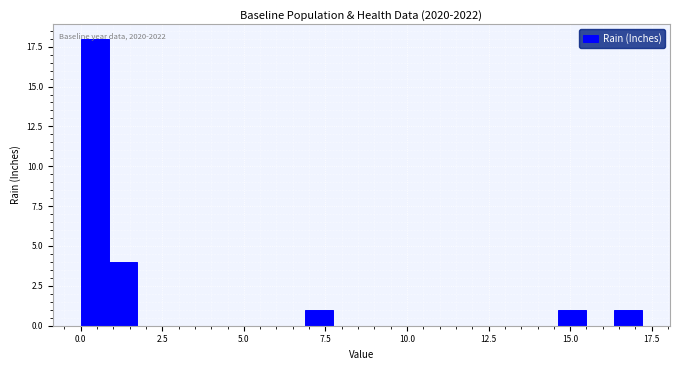

Around what value on the x-axis is the tallest bar? Give the approximate position of its centre, as read against the axis.

0.5